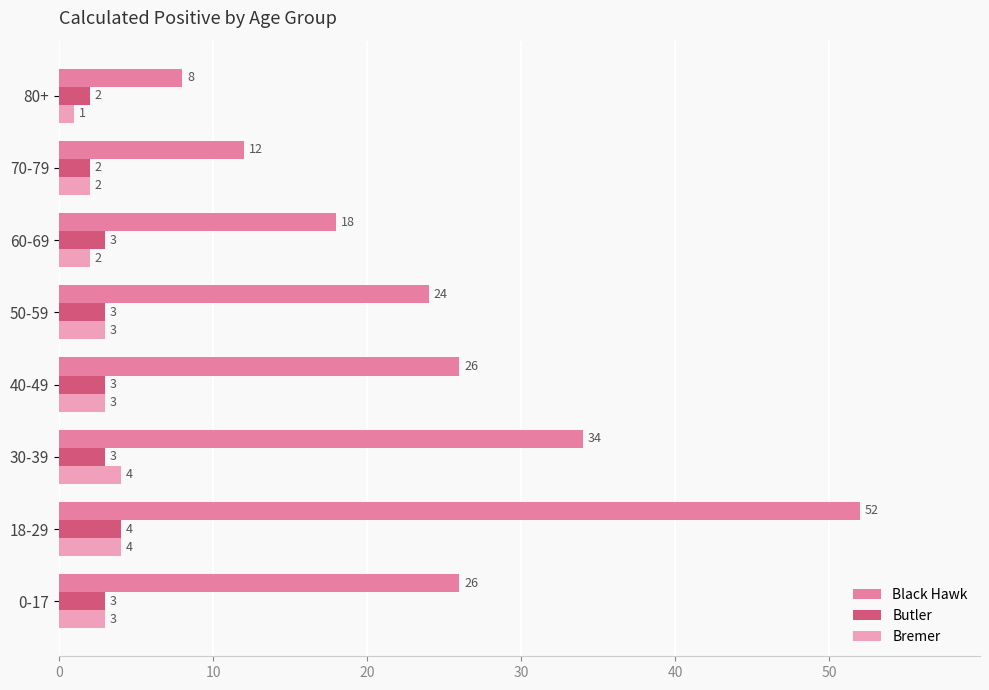

What is the difference between the highest and lowest values at 0-17?

23